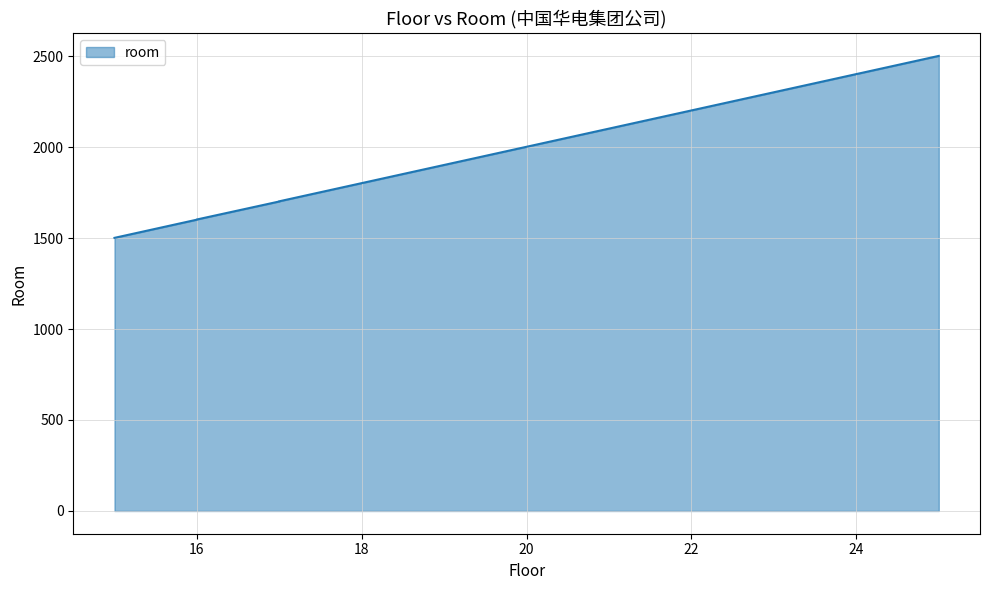

What is the value of the 4th point from the left?

1601